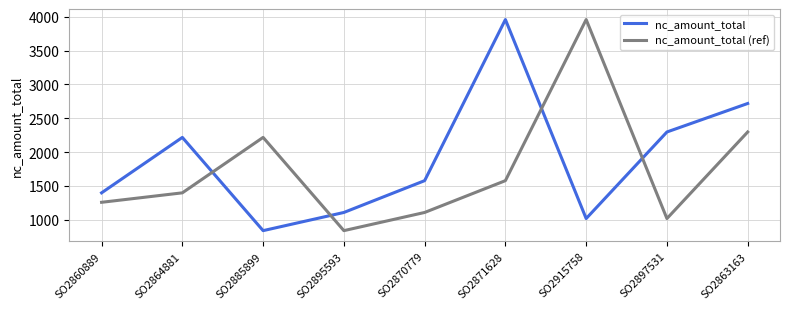

Reading left to right, what are all the values shown in this chart?

nc_amount_total: SO2860889=1399.0	SO2864881=2218.0	SO2885899=840.4	SO2895593=1109.0	SO2870779=1579.0	SO2871628=3959.0	SO2915758=1019.0	SO2897531=2298.0	SO2863163=2719.0
nc_amount_total (ref): SO2860889=1259.1	SO2864881=1399.0	SO2885899=2218.0	SO2895593=840.4	SO2870779=1109.0	SO2871628=1579.0	SO2915758=3959.0	SO2897531=1019.0	SO2863163=2298.0